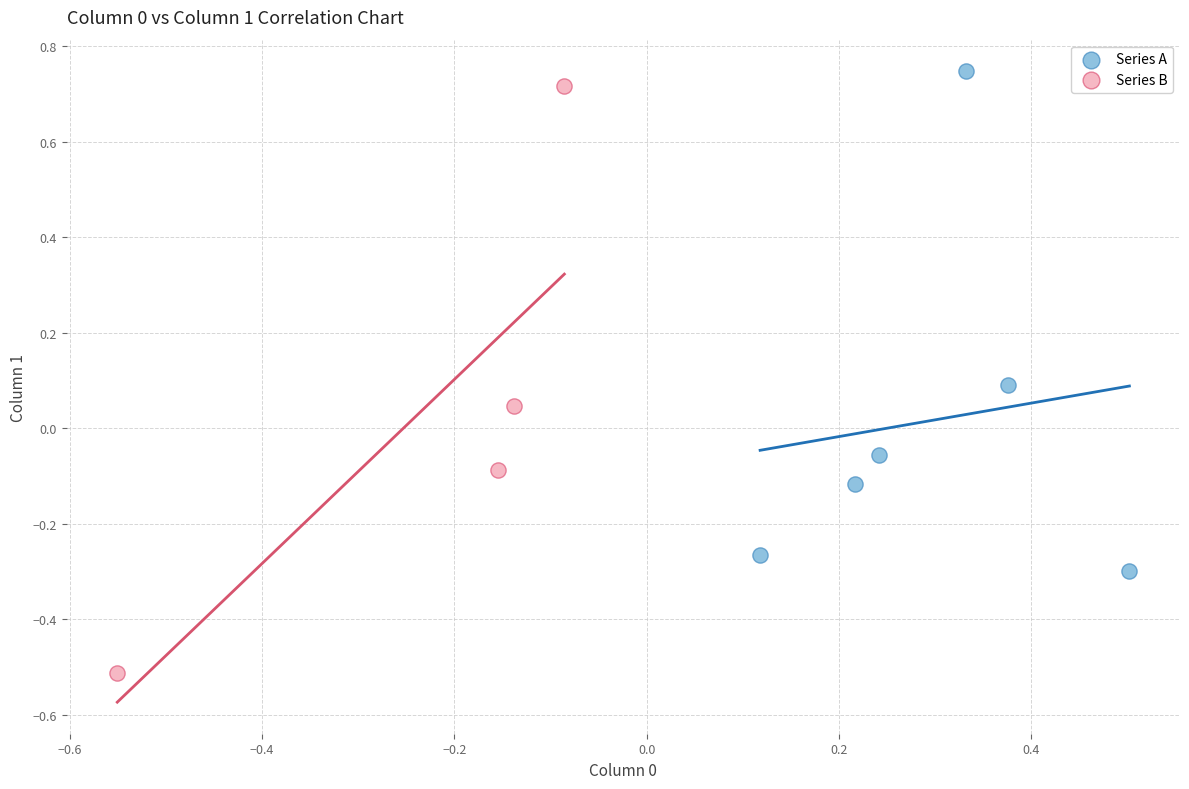

Which series has the largest Y range (max minus min)?

Series B